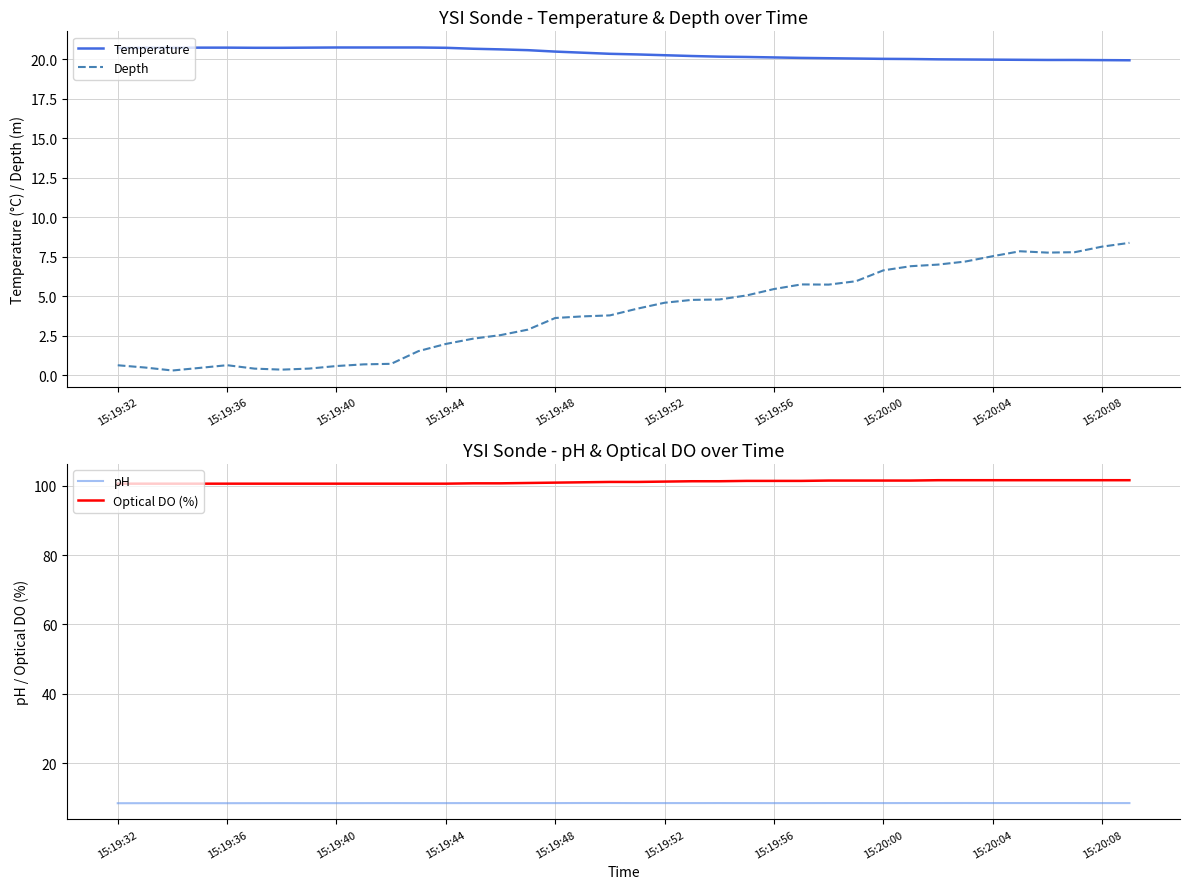

What is the total value across all series at 10?

130.5